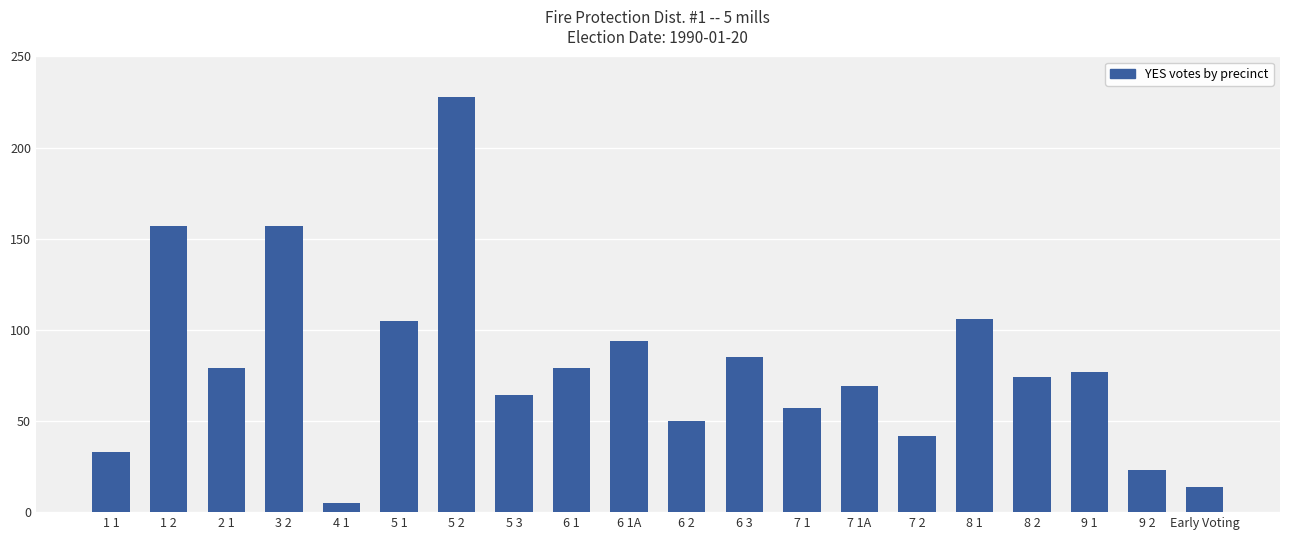

What is the change in value from 7 1 to 9 2?

-34